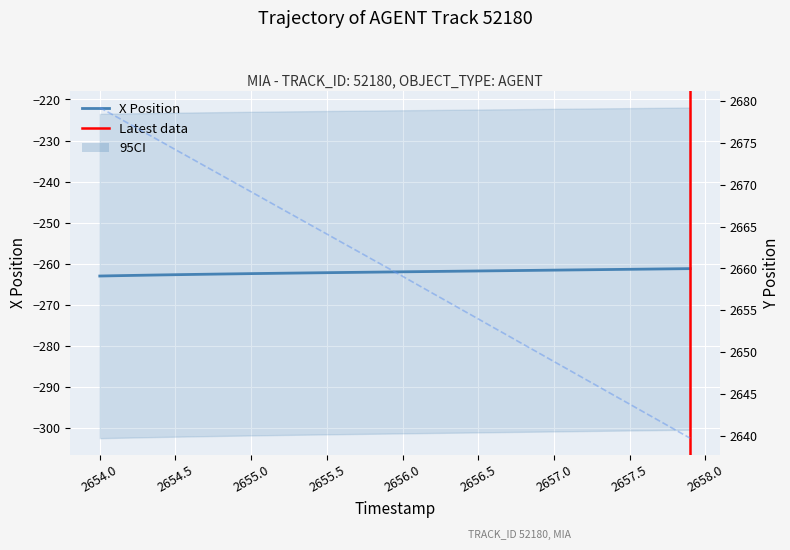

How many lines are shown in the chart?

2